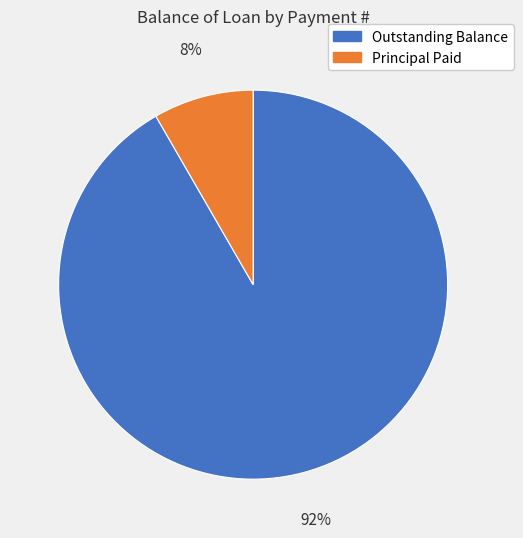

How many slices are in this pie chart?

2